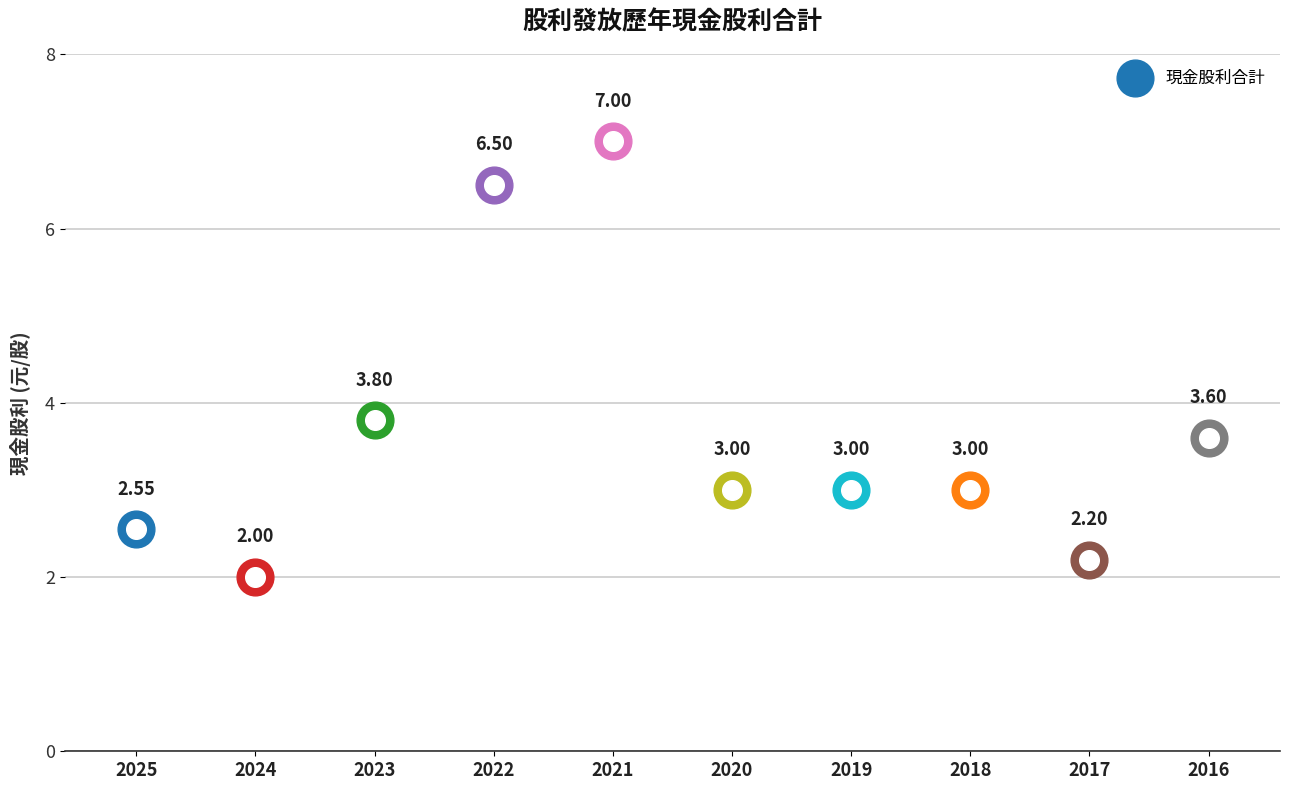

Which has a higher value, 2025 or 2022?

2022